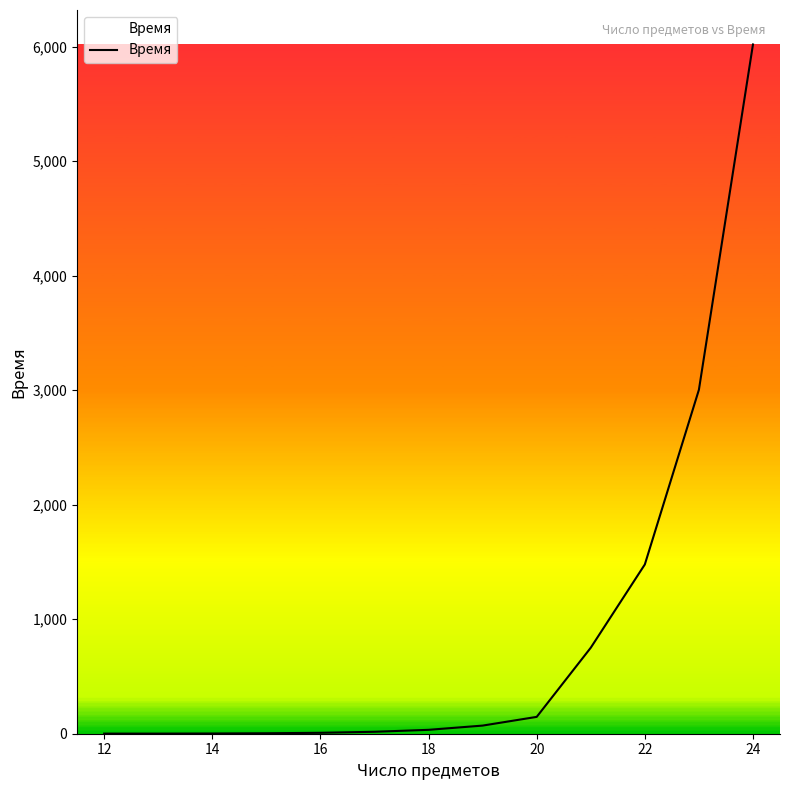

What is the greatest value displayed?

6018